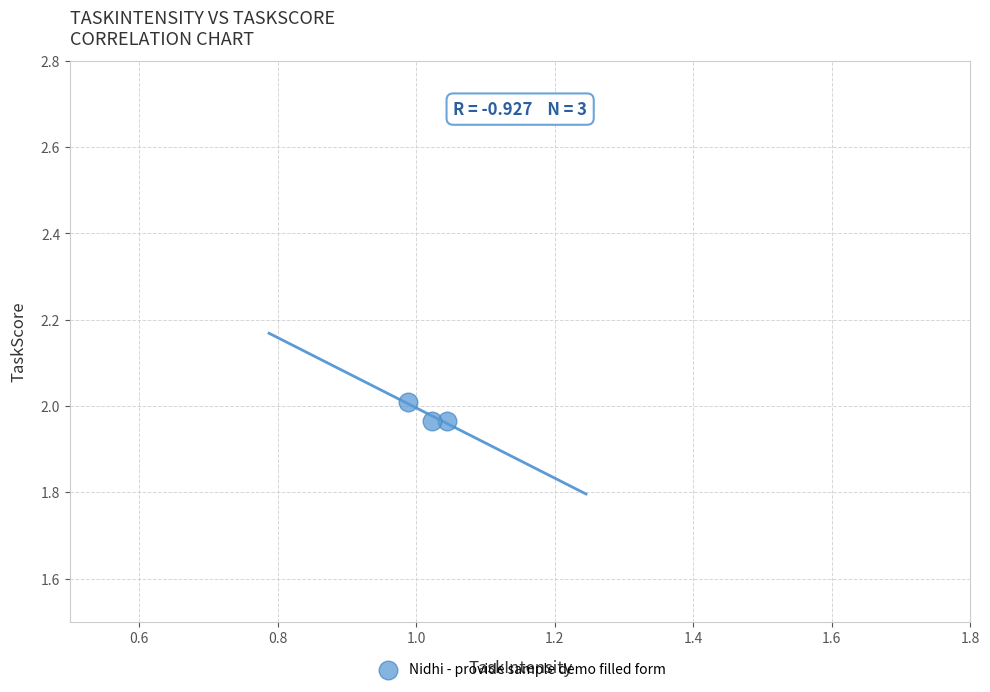

What is the average X value?

1.0